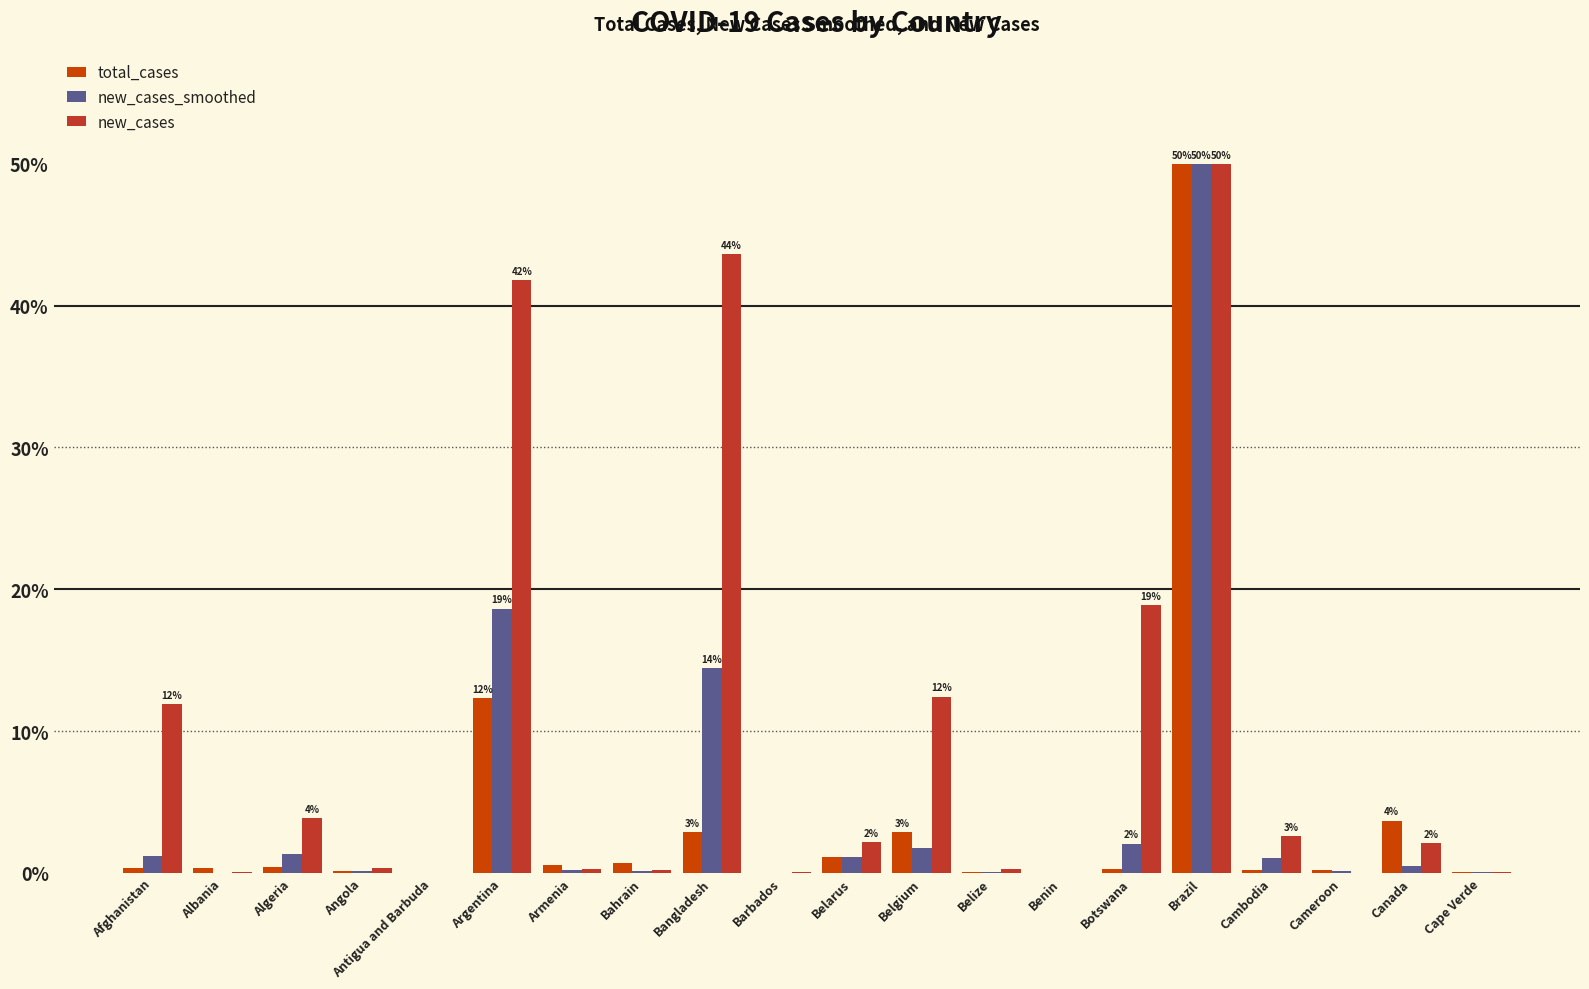

What is the difference between the total_cases values at Armenia and Cambodia?

0.4